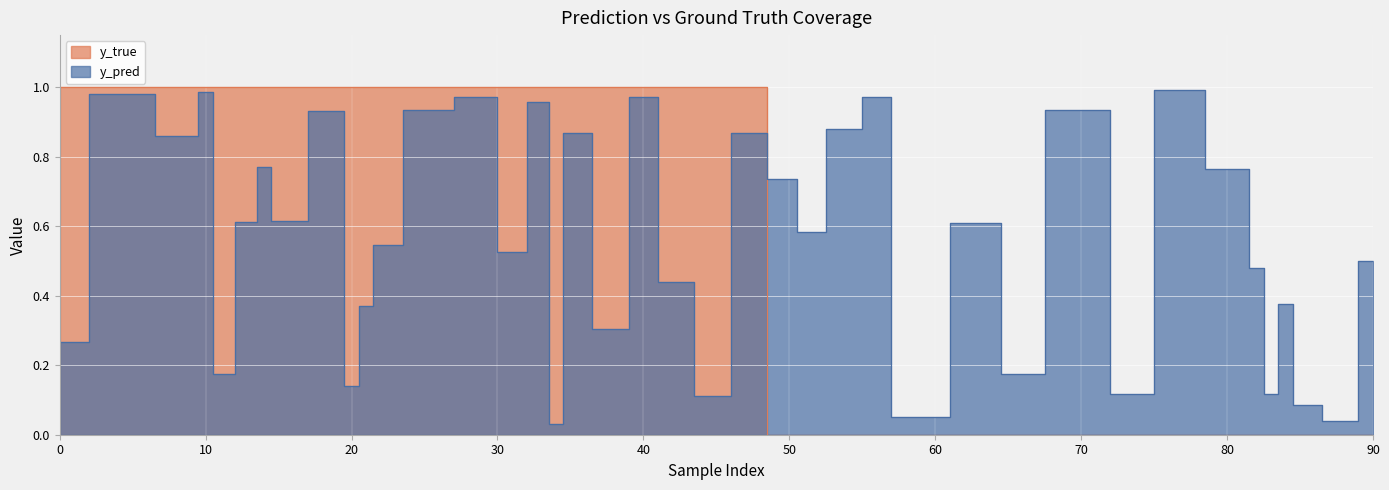

Reading right to left, transcribe all the data shown in this chart.

y_pred: 90=0.5	88=0.0	85=0.1	84=0.4	83=0.1	82=0.5	81=0.8	76=1.0	74=0.1	70=0.9	65=0.2	64=0.6	58=0.1	56=1.0	54=0.9	51=0.6	50=0.7	47=0.9	45=0.1	42=0.4	40=1.0	38=0.3	35=0.9	34=0.0	33=1.0	31=0.5	29=1.0	25=0.9	22=0.5	21=0.4	20=0.1	19=0.9	15=0.6	14=0.8	13=0.6	11=0.2	10=1.0	9=0.9	4=1.0	0=0.3
y_true: 90=0.0	88=0.0	85=0.0	84=0.0	83=0.0	82=0.0	81=0.0	76=0.0	74=0.0	70=0.0	65=0.0	64=0.0	58=0.0	56=0.0	54=0.0	51=0.0	50=0.0	47=1.0	45=1.0	42=1.0	40=1.0	38=1.0	35=1.0	34=1.0	33=1.0	31=1.0	29=1.0	25=1.0	22=1.0	21=1.0	20=1.0	19=1.0	15=1.0	14=1.0	13=1.0	11=1.0	10=1.0	9=1.0	4=1.0	0=1.0